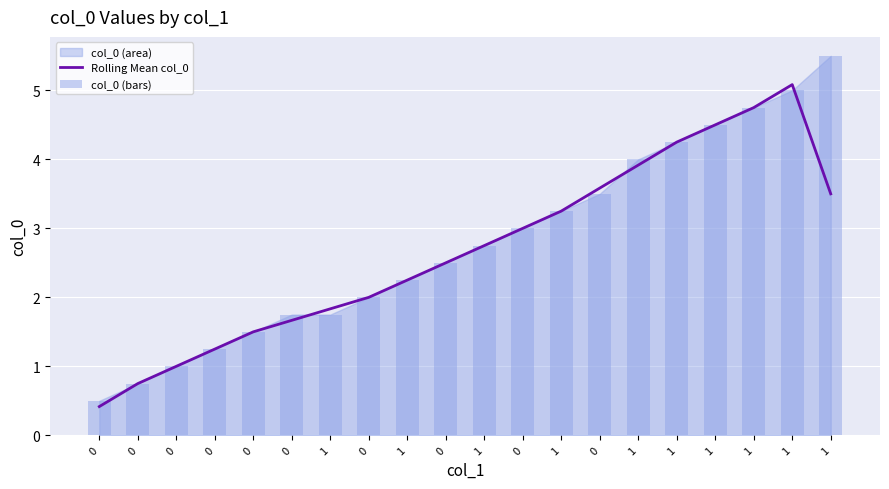

True or false: col_0 (bars) has a value of 1.5 at 0.

True